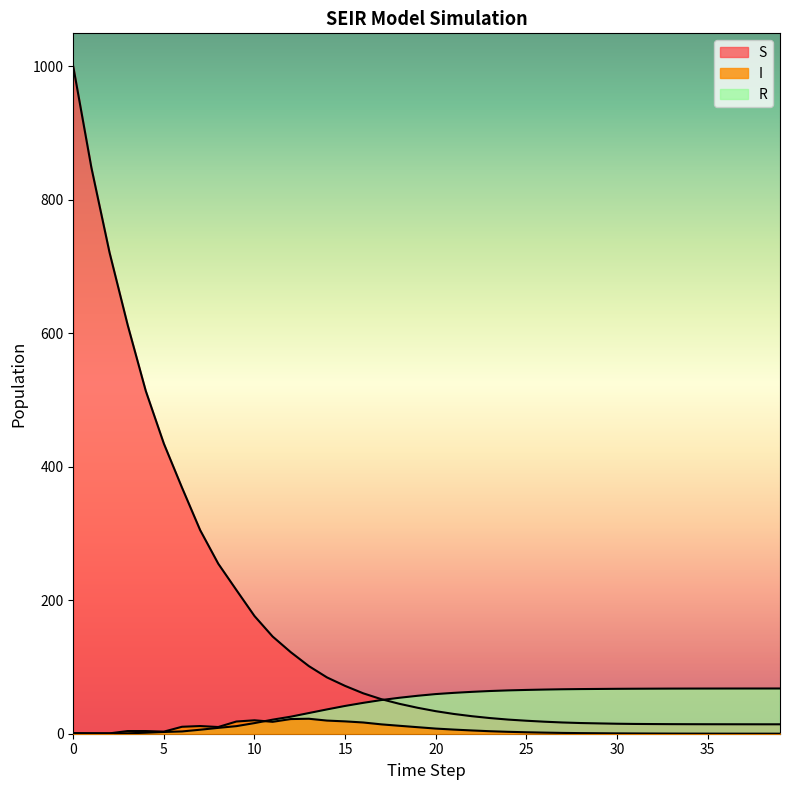

What is the greatest value displayed?

999.0